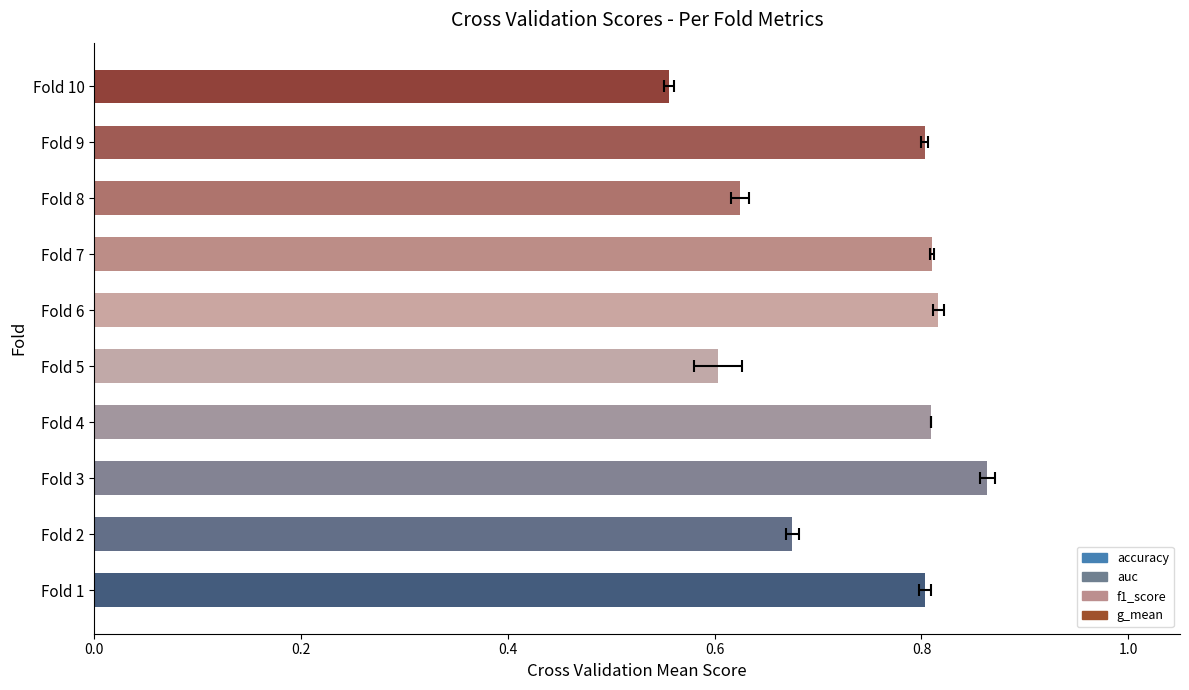

Rank the series by their maximum value, from highest to lowest.

auc, g_mean, Mean Score (accuracy, auc, f1, g_mean), accuracy, f1_score